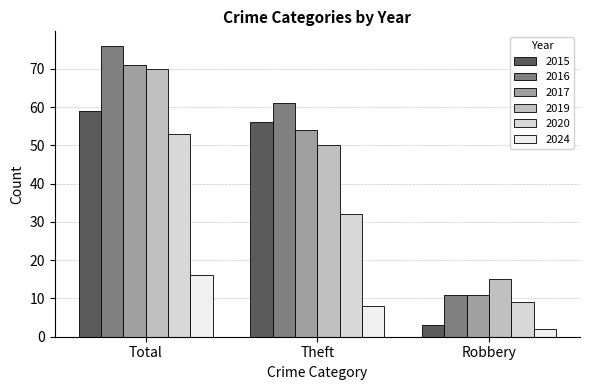

What position from the right is Total?

3